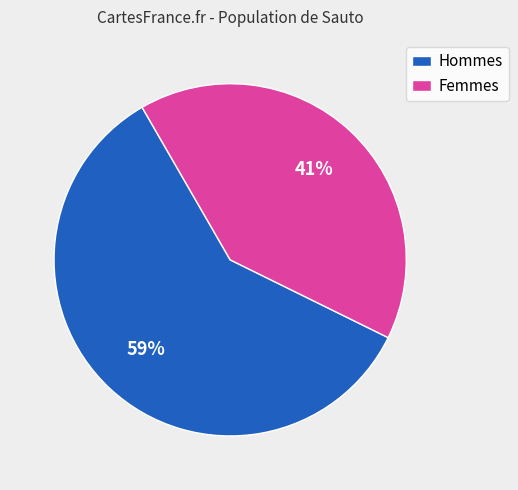

What percentage is the Hommes slice, to the nearest percent?

59%